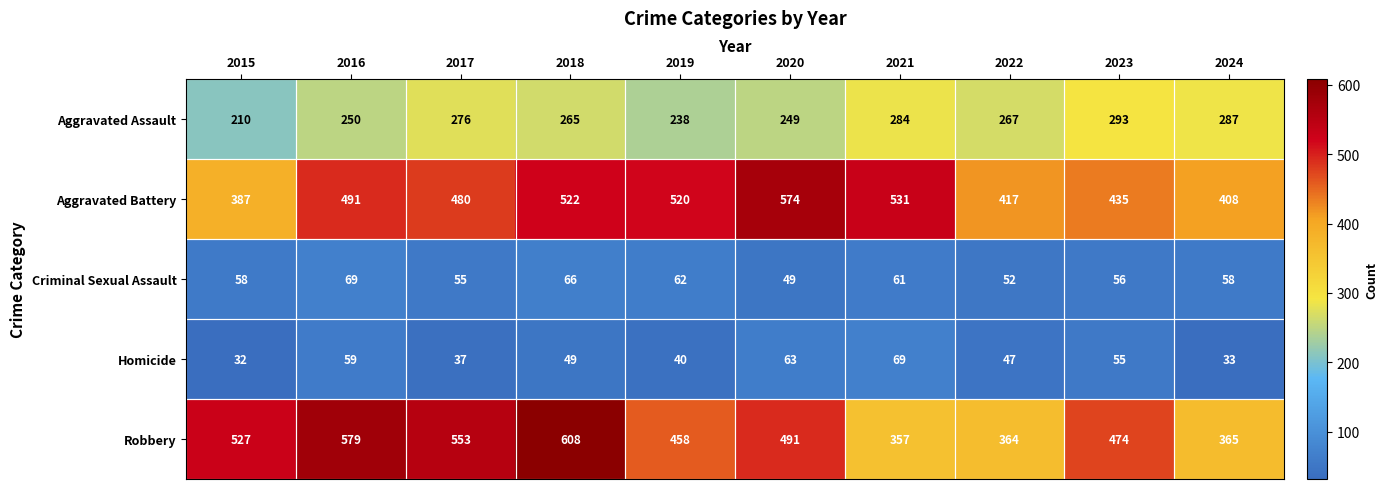

At which category is the sum across all series the highest?

2018